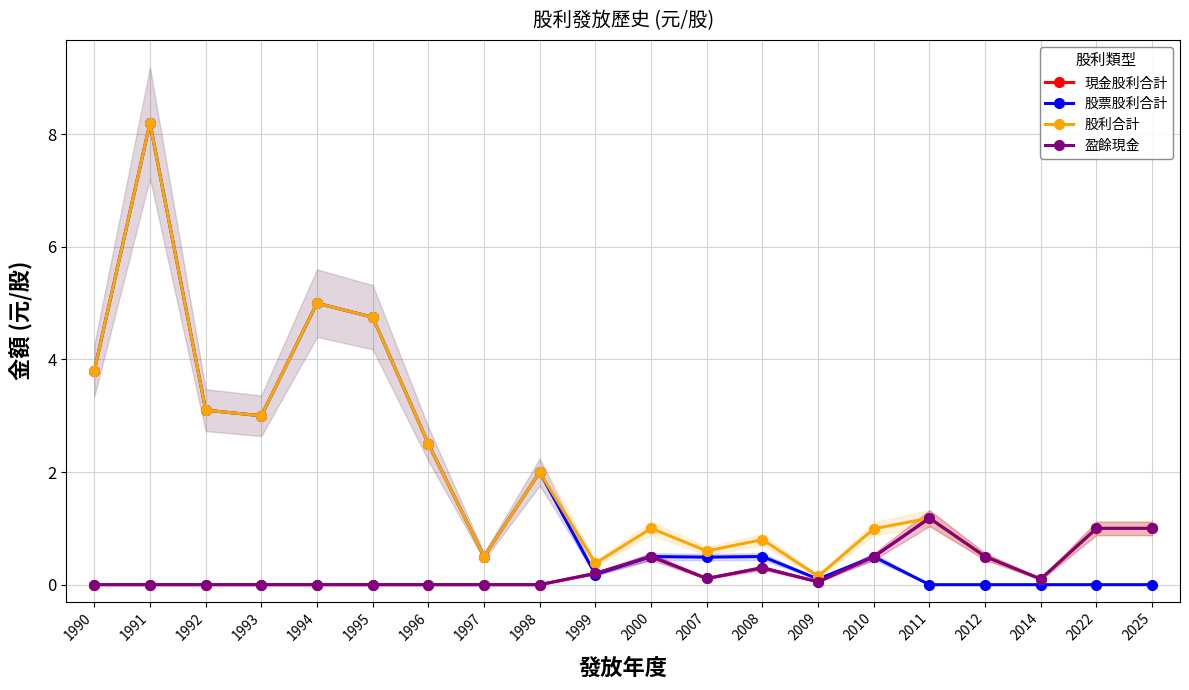

What is the highest value of the 股利合計 series?

8.2